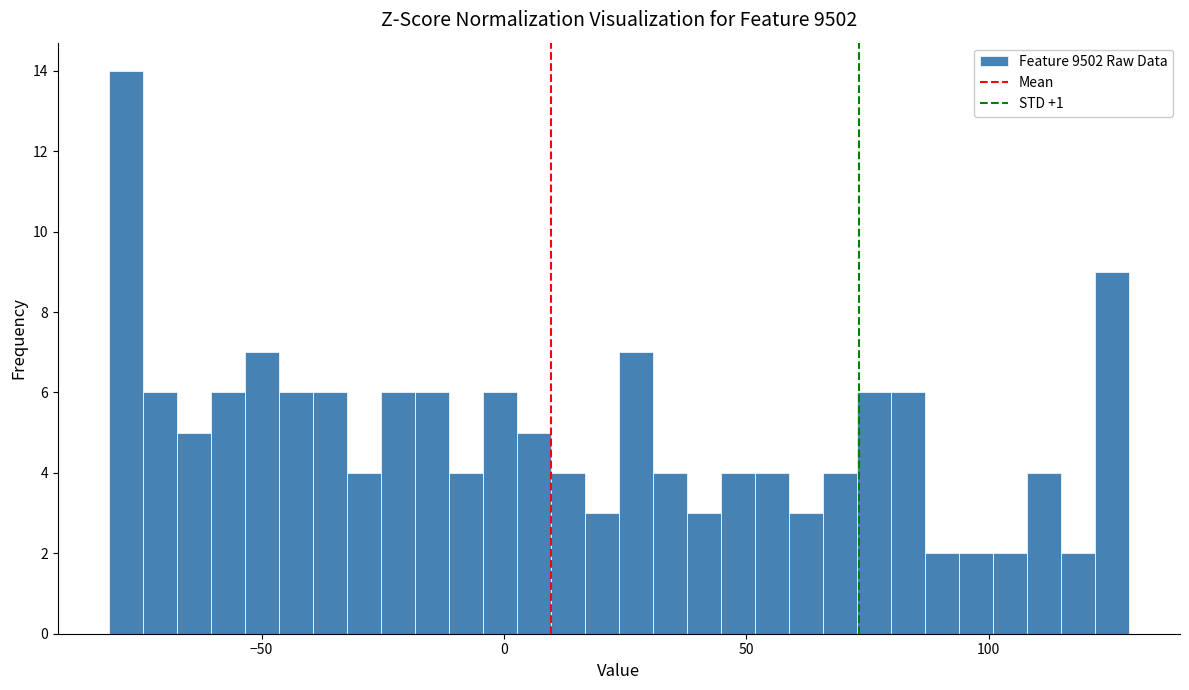

Read against the x-axis, roughly where is the centre of the tallest bar?

-80